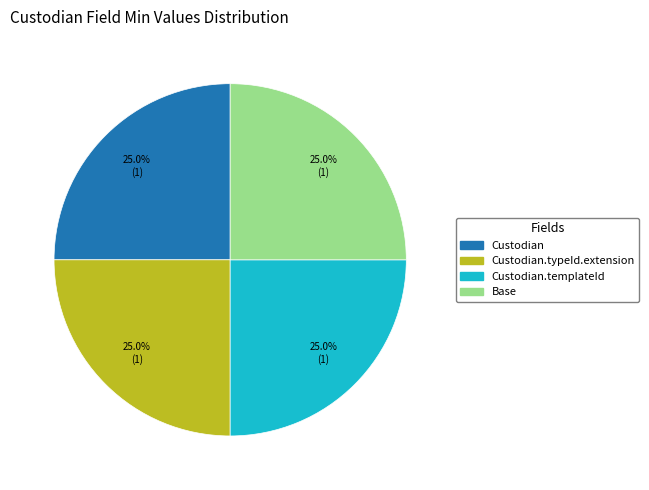

How many segments does this pie chart have?

4